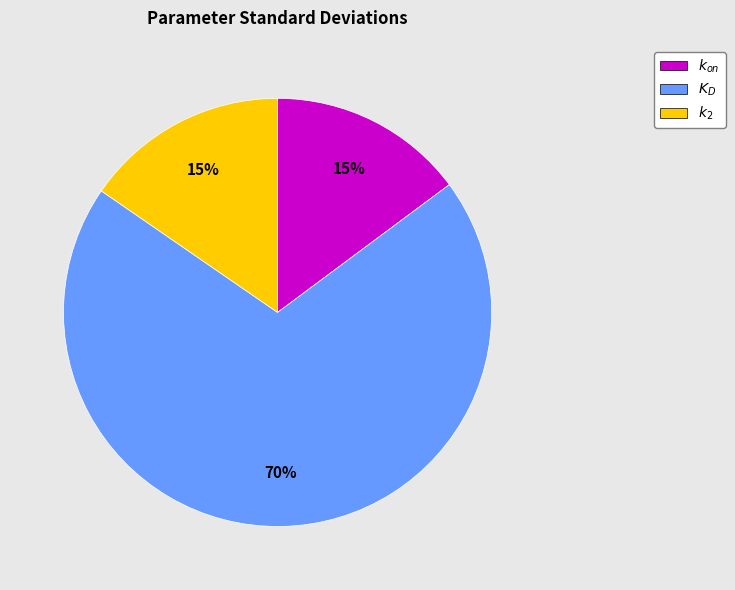

Is there a majority slice in this chart?

Yes